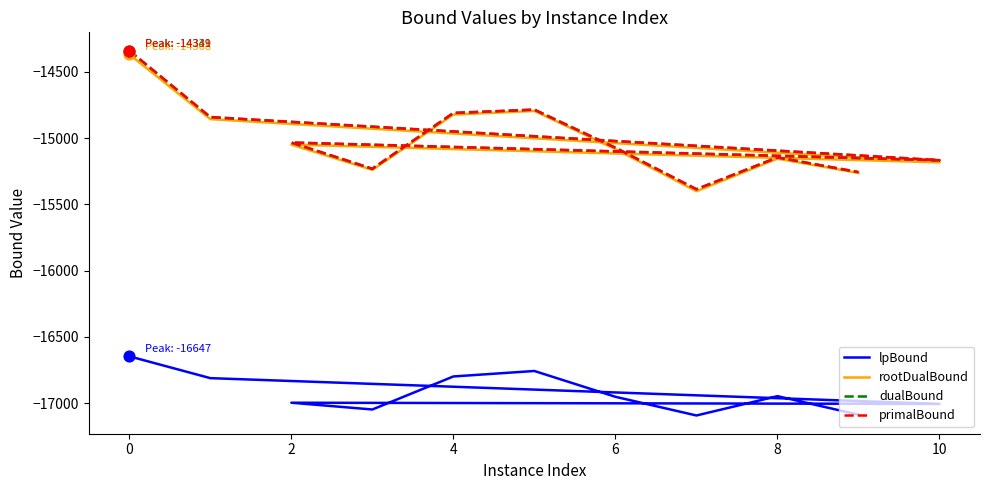

Which series contains the highest Y value?

primalBound